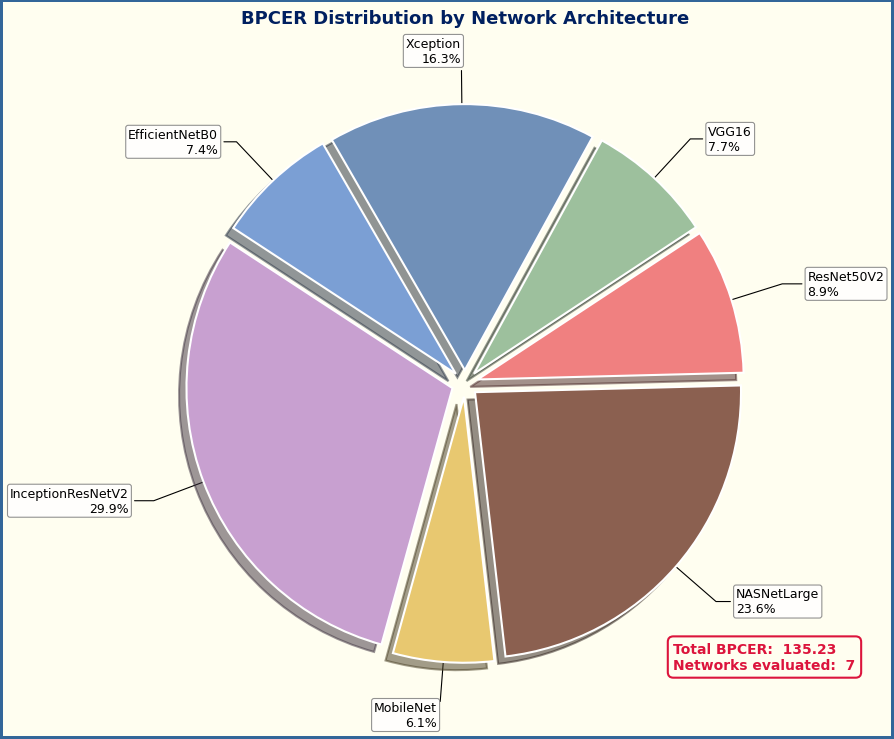

How many slices are in this pie chart?

7